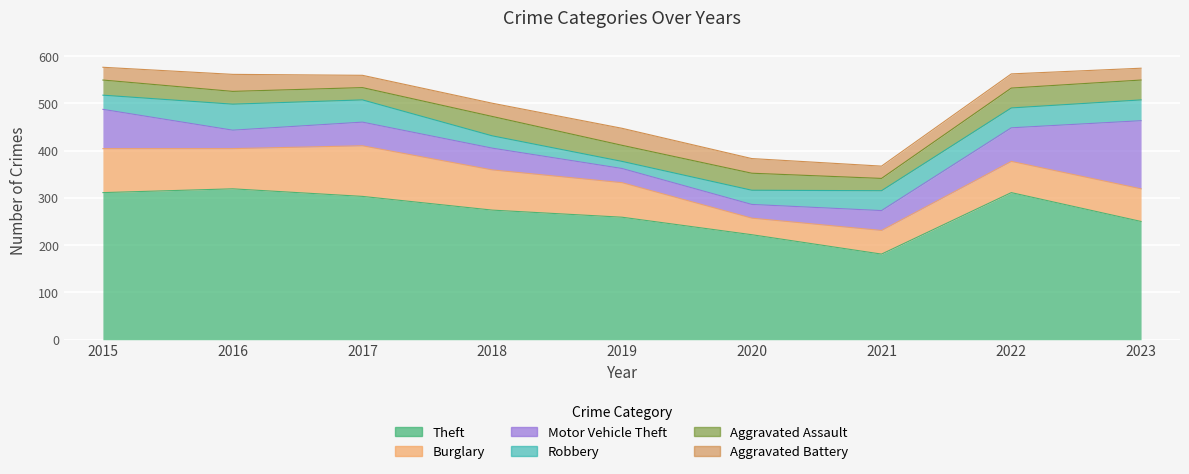

Between 2019 and 2020, which series saw the biggest shift?

Burglary